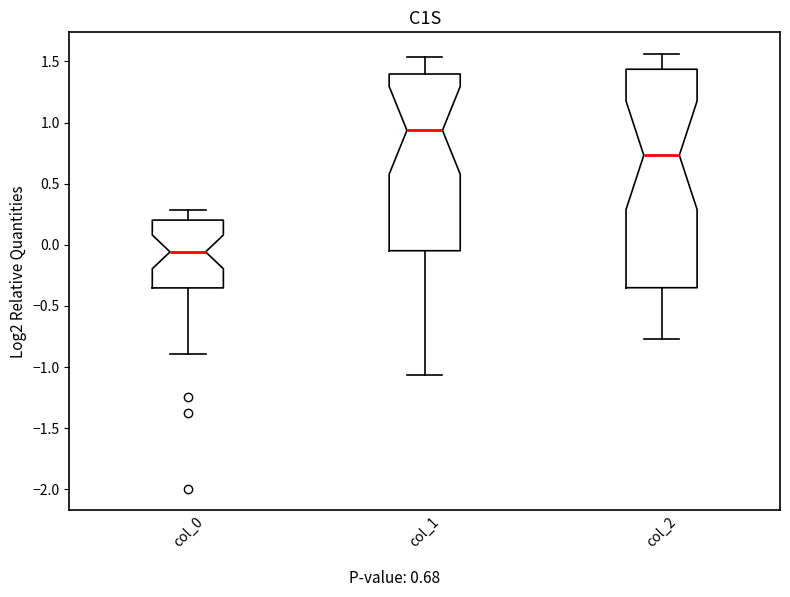

Where is the upper edge of the box for col_1 on the y-axis? The values are not printed on the chart, so give them approximately, as read against the axis.

1.40